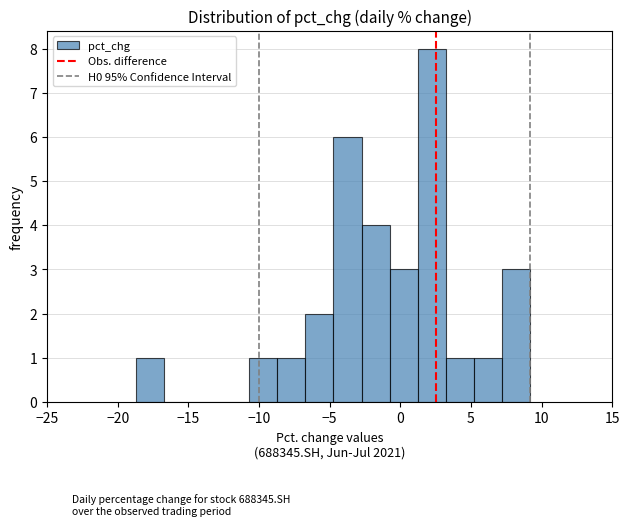

Around what value on the x-axis is the tallest bar? Give the approximate position of its centre, as read against the axis.

2.0